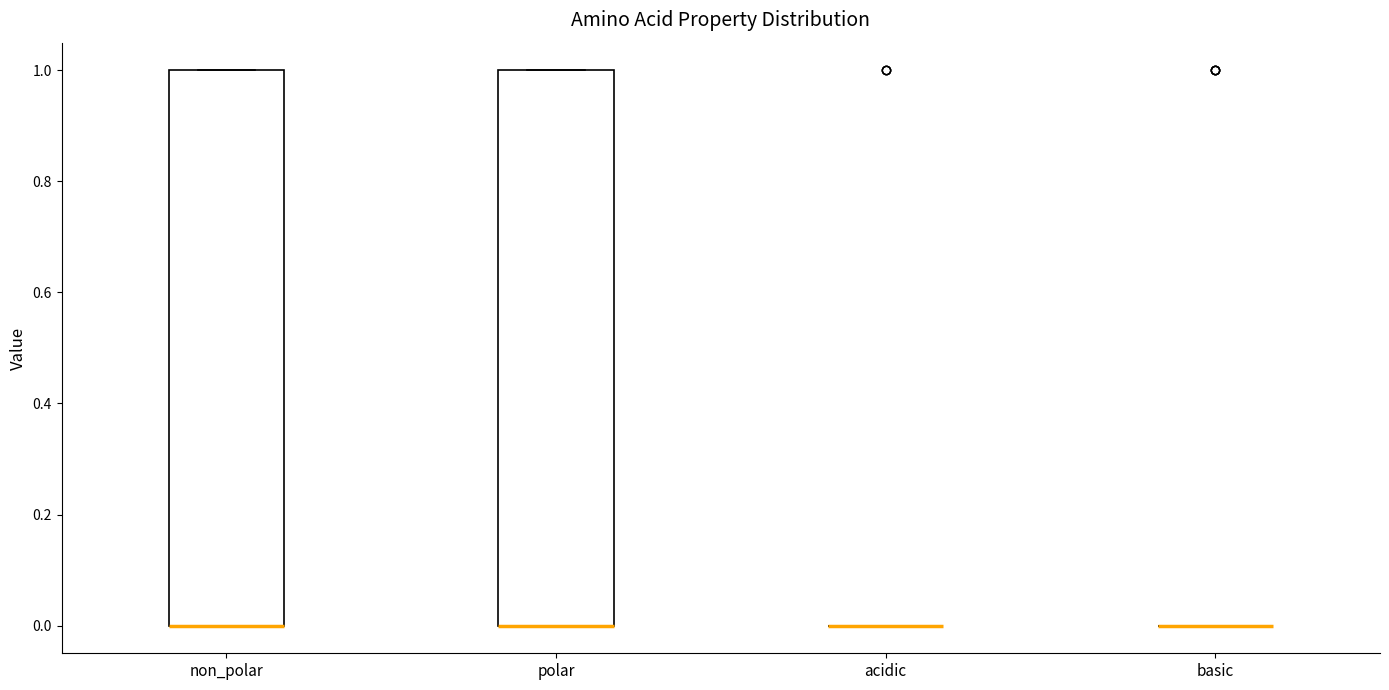

Reading left to right, transcribe this box plot: for each box, give where its median line is, the range the box spans, and where its two whiskers end, as read against the y-axis. The values are not printed on the chart, so give them approximately, as read against the axis.

non_polar: median 0 (drawn on the box's lower edge), box 0 to 1, whiskers 0 to 1
polar: median 0 (drawn on the box's lower edge), box 0 to 1, whiskers 0 to 1
acidic: box collapsed to a line at 0, whiskers 0 to 0
basic: box collapsed to a line at 0, whiskers 0 to 0